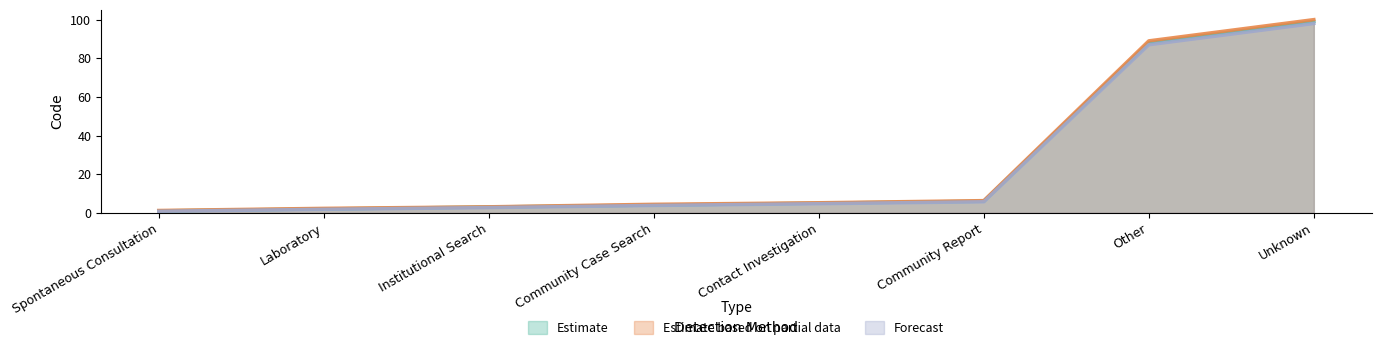

How many lines are shown in the chart?

3